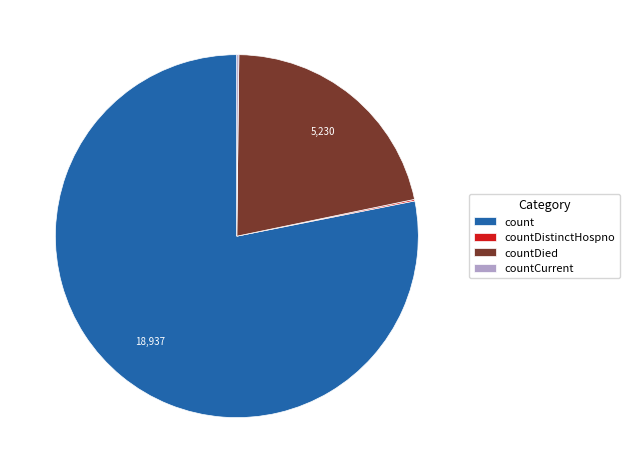

True or false: countDied accounts for 13% of the total.

False